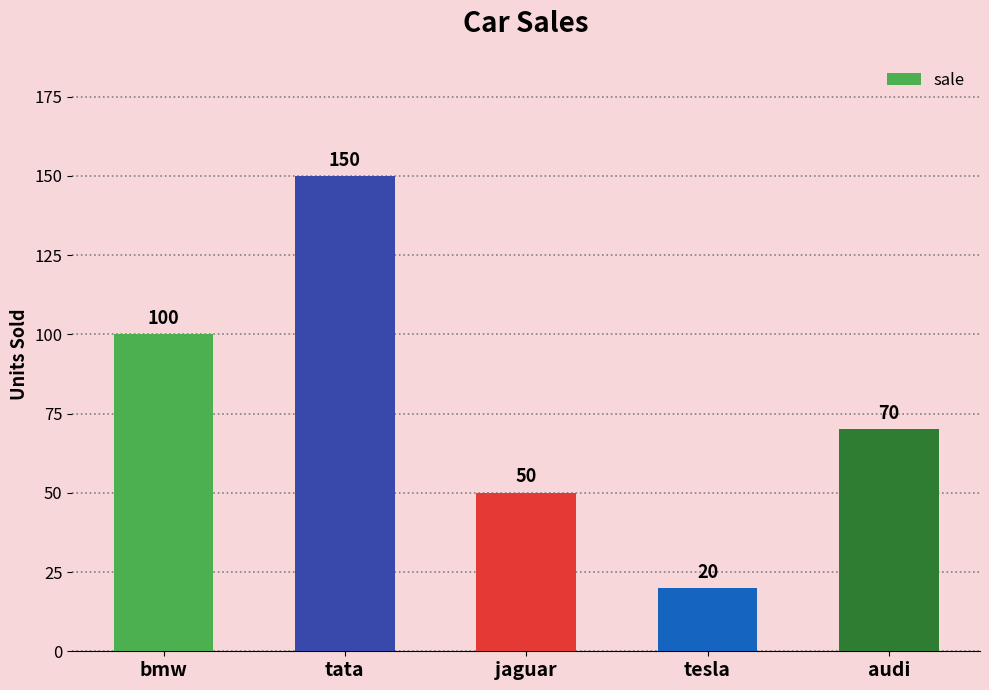

List the labels in order of value, largest first.

tata, bmw, audi, jaguar, tesla